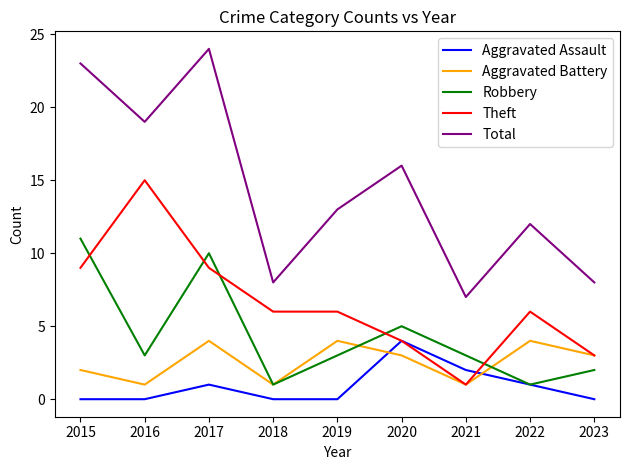

How many lines are shown in the chart?

5